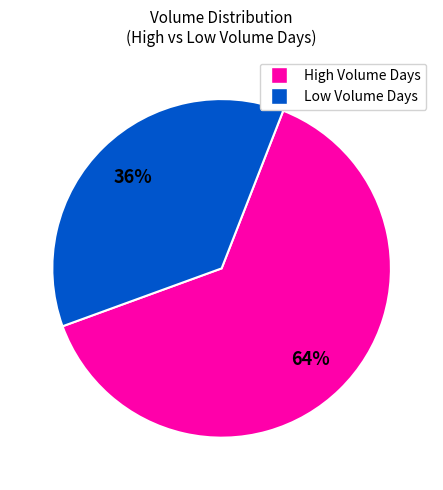

To the nearest percent, what is the average slice percentage?

50%